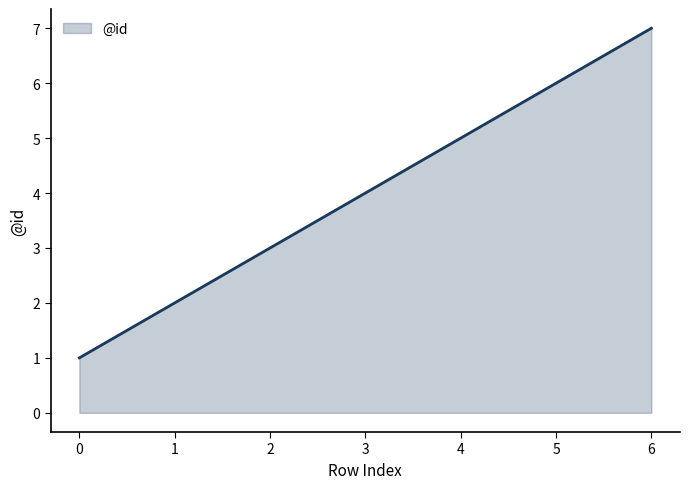

What is the greatest value displayed?

7.0